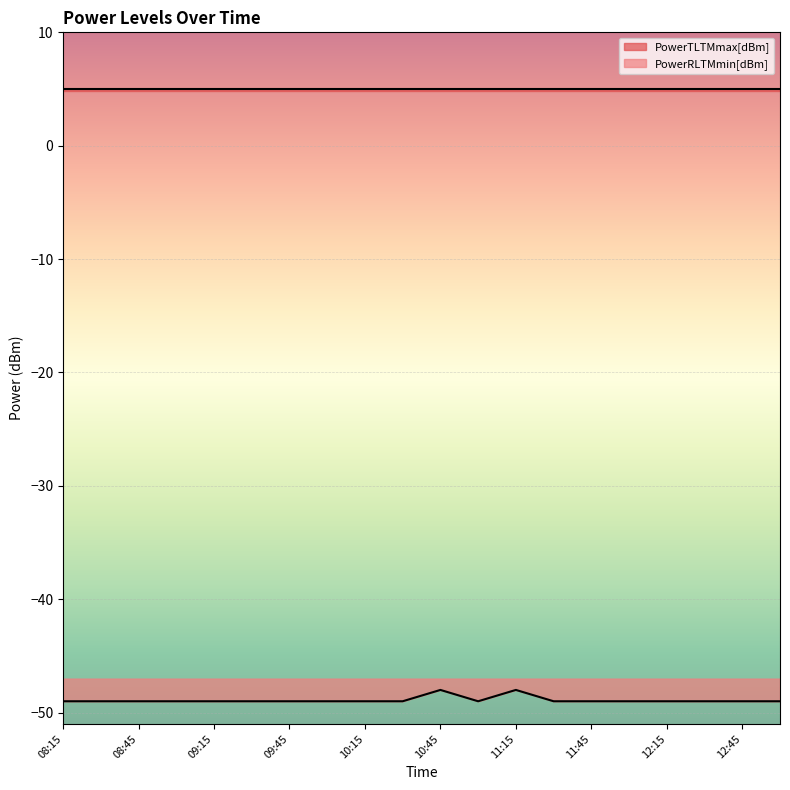

Which series has the widest spread of values?

PowerRLTMmin[dBm]